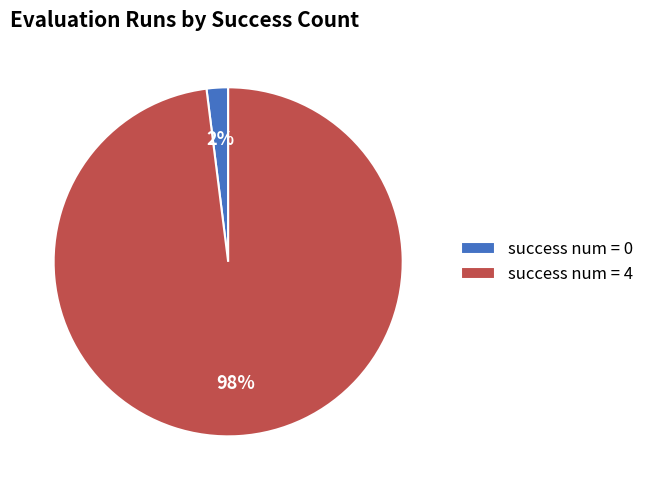

True or false: success num = 0 accounts for 2% of the total.

True